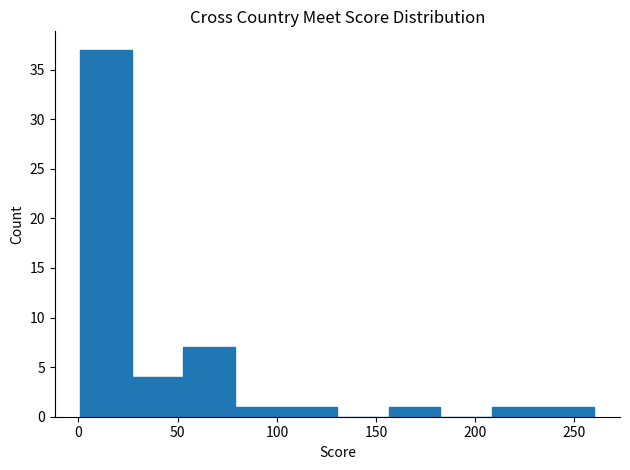

Which range on the x-axis has the tallest bar?

0 to 25